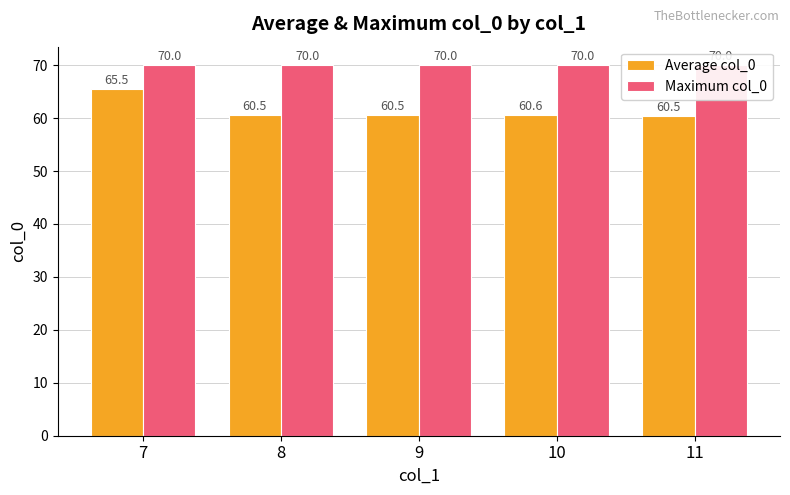

True or false: Average col_0 has a value of 60.5 at 8.

True